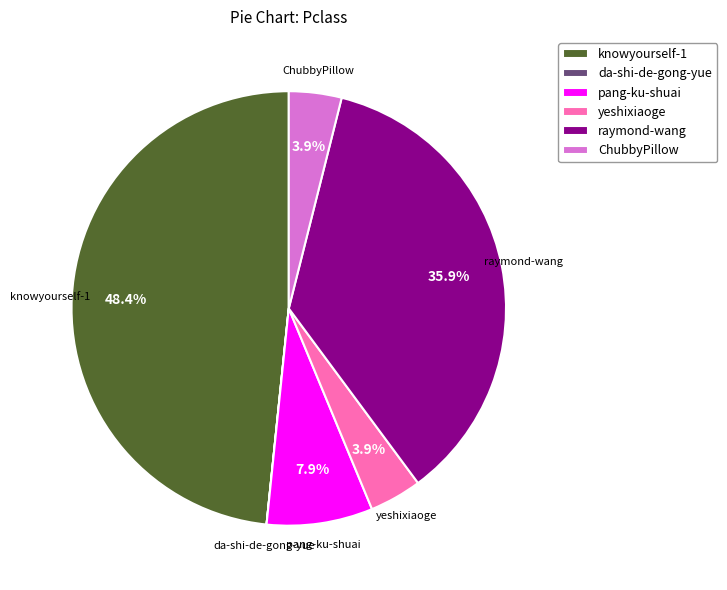

What is the total percentage of ChubbyPillow and pang-ku-shuai?

11.8%